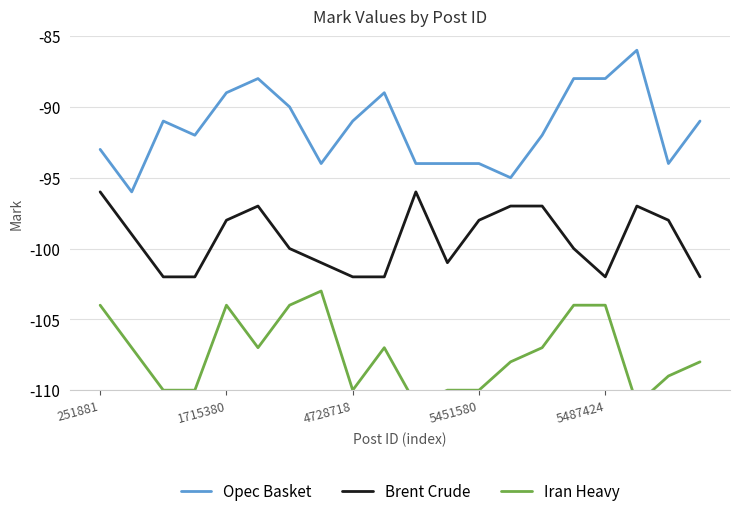

What is the sum of the Brent Crude values at 13 and 15?

-197